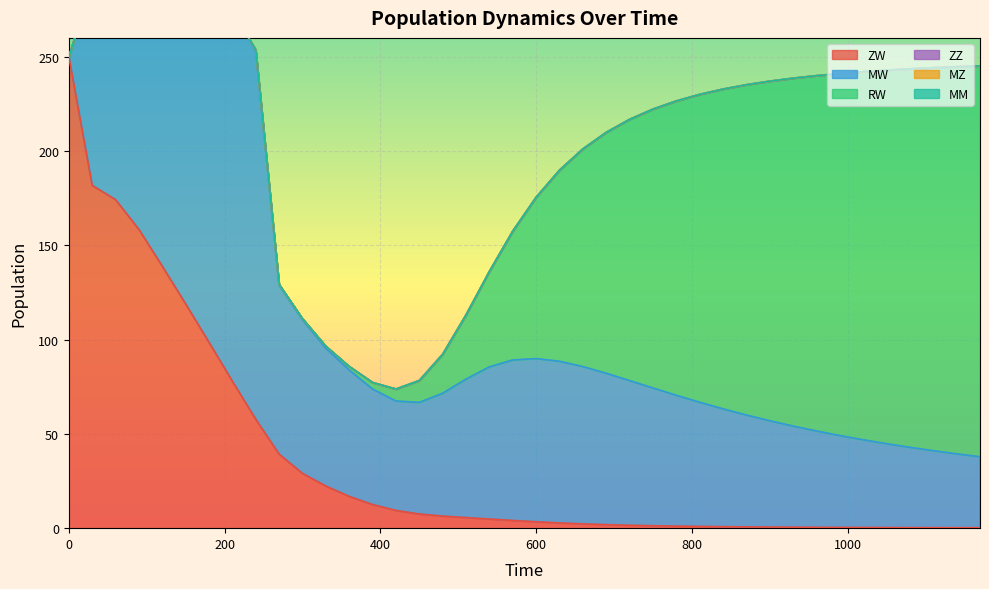

True or false: MW has more than 0 points higher than both neighbors.

True